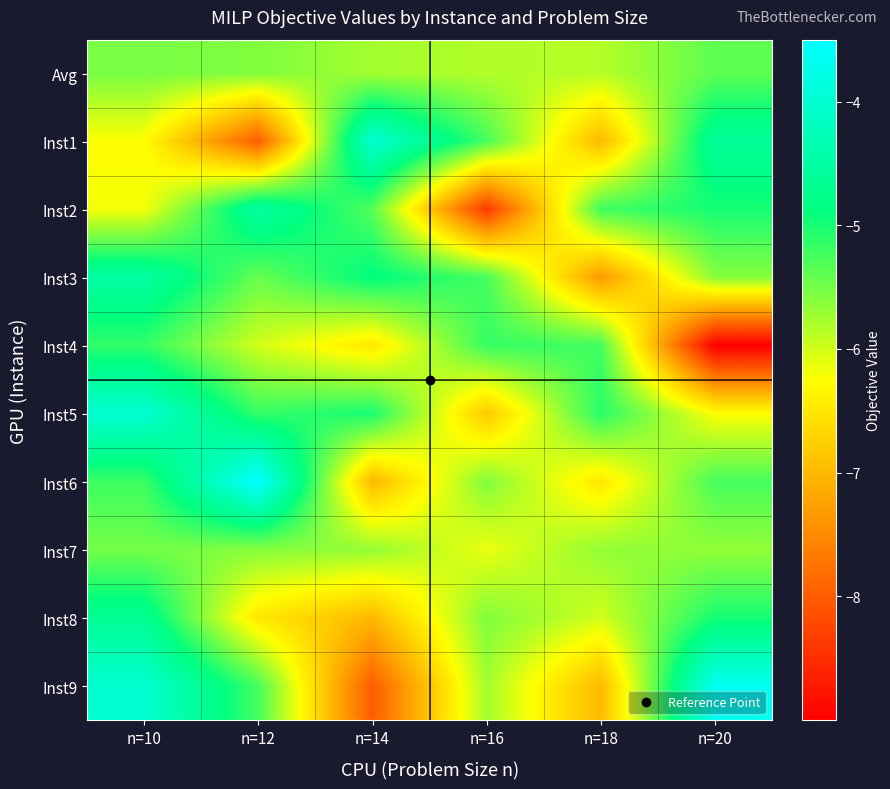

Rank the series at n=14 from highest to lowest value.

Inst1, Inst3, Inst5, Inst2, Inst7, Avg, Inst4, Inst6, Inst8, Inst9